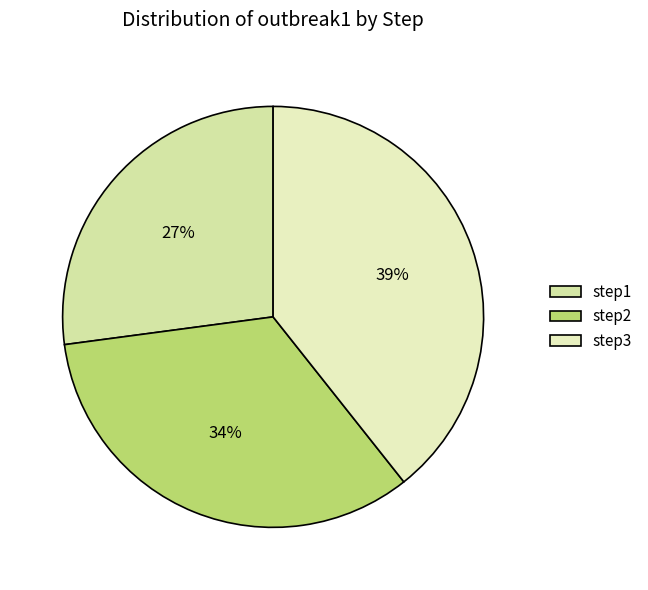

Which category has the biggest portion of the pie?

step3